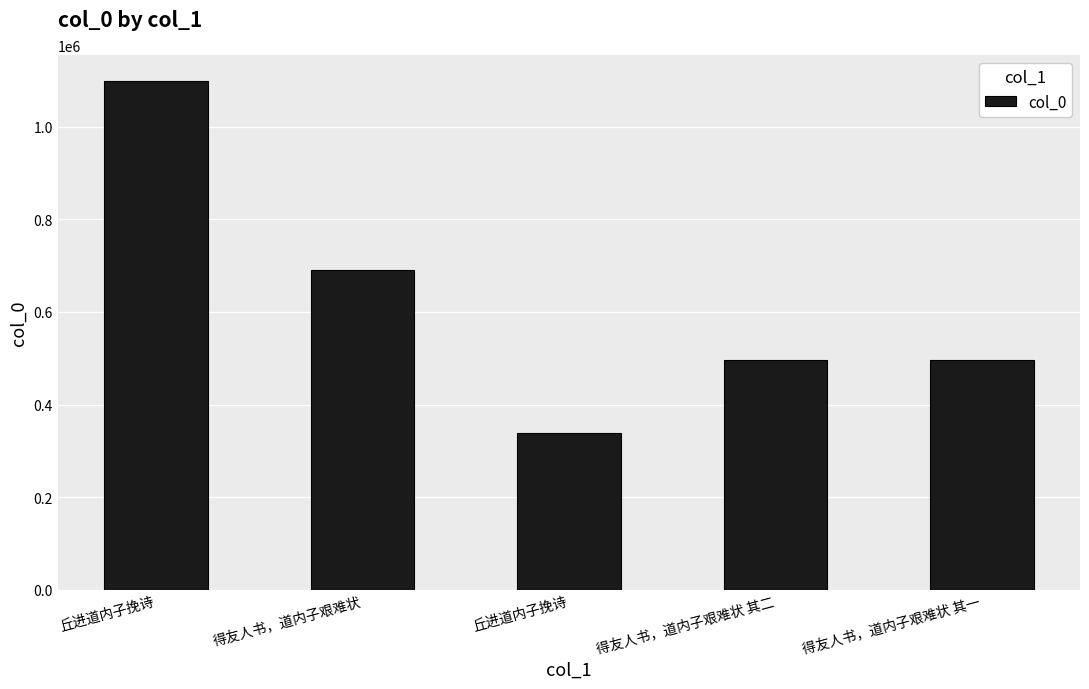

Reading left to right, transcribe all the data shown in this chart.

1100341	690721	337840	495233	495232